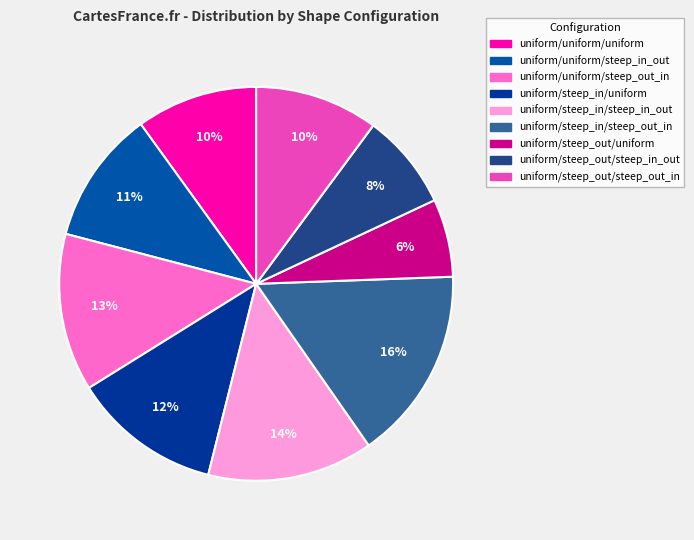

To the nearest percent, what is the combined percentage of uniform/uniform/steep_in_out and uniform/steep_out/steep_in_out?

19%